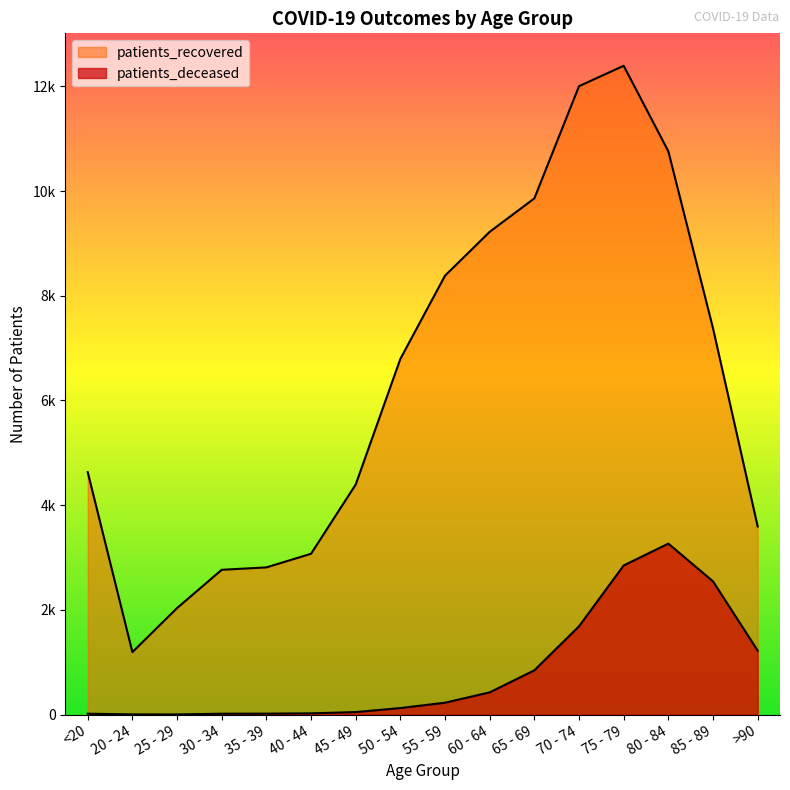

What is the total value across all series at 65 - 69?

10707